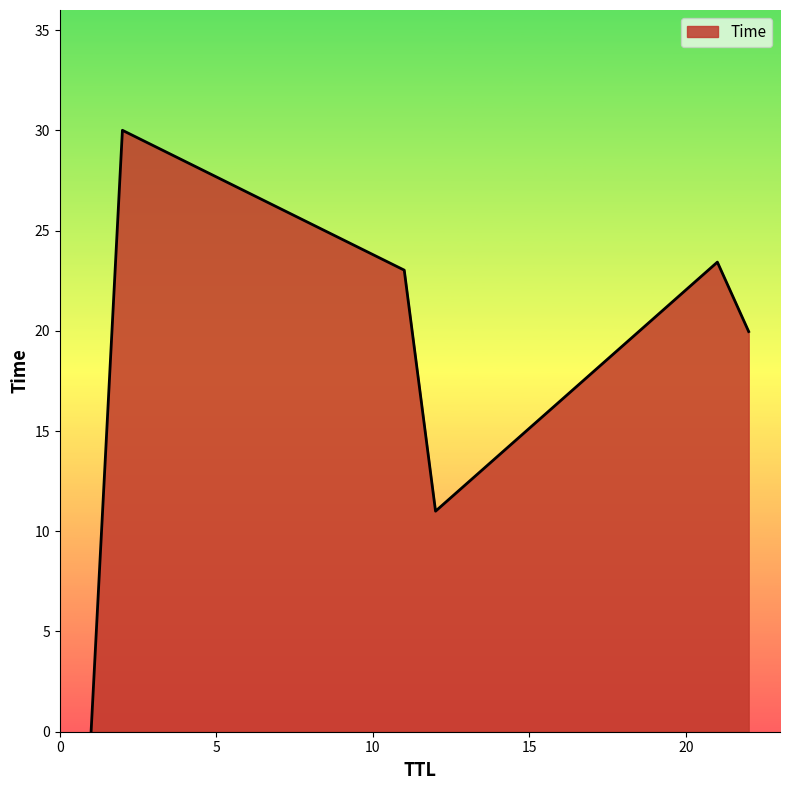

How many lines are shown in the chart?

1